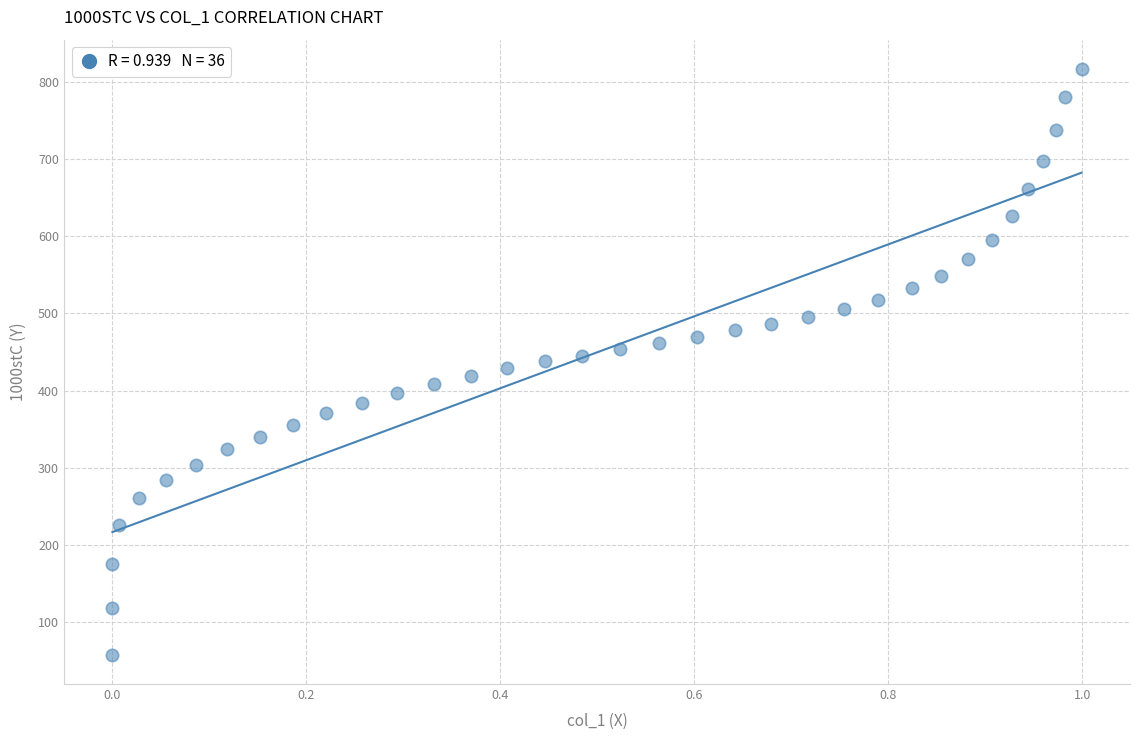

What is the range of X values (max minus min)?

1.0